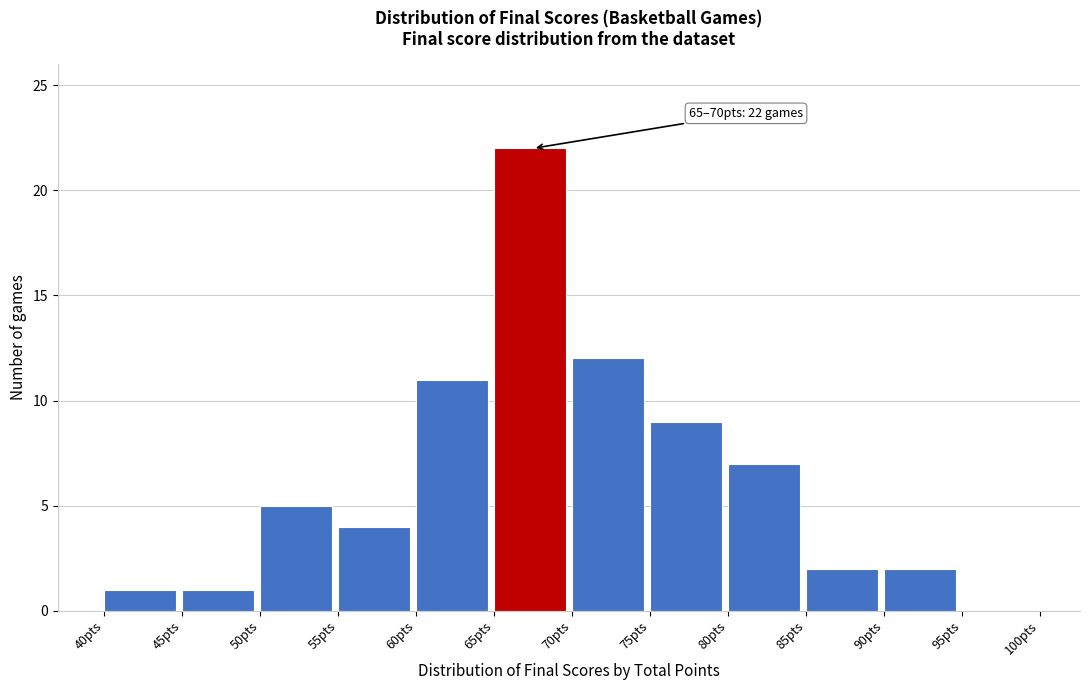

Which range on the x-axis has the tallest bar?

65 to 70